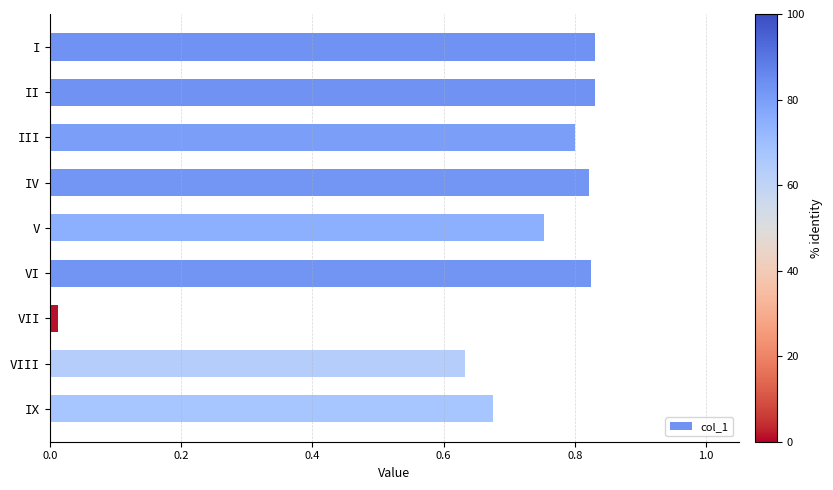

Between VII and II, which is larger?

II